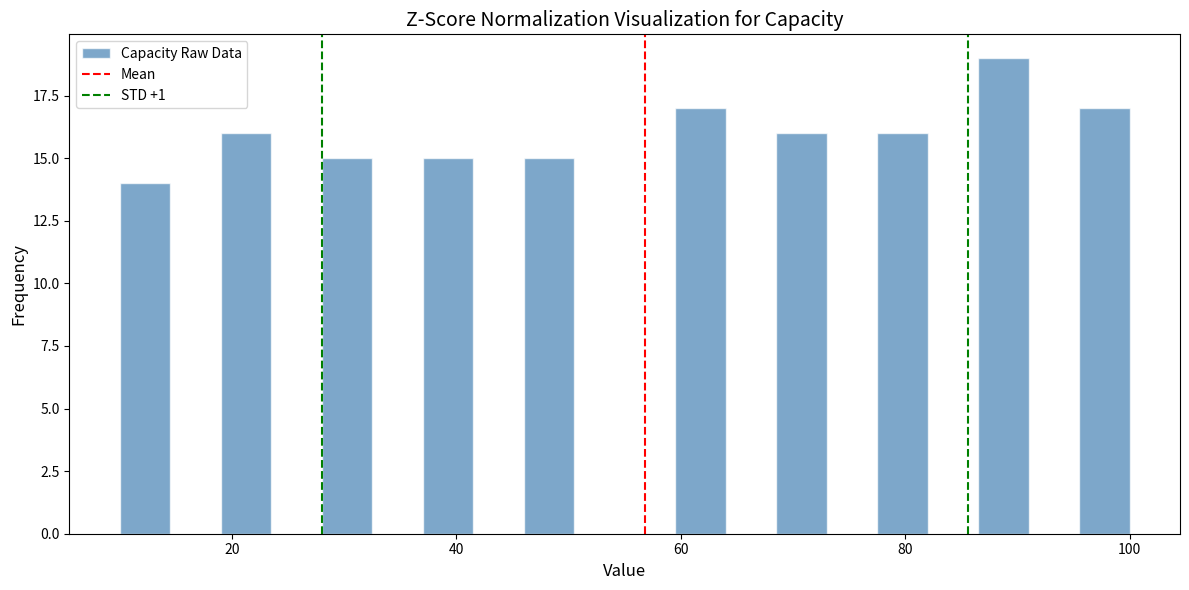

Around what value on the x-axis is the tallest bar? Give the approximate position of its centre, as read against the axis.

88